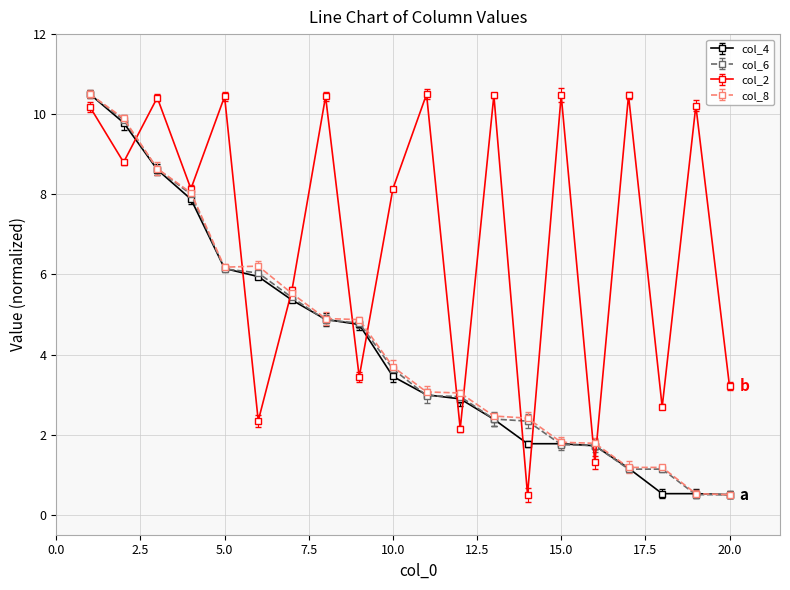

True or false: col_2 has more than 0 interior local peaks.

True